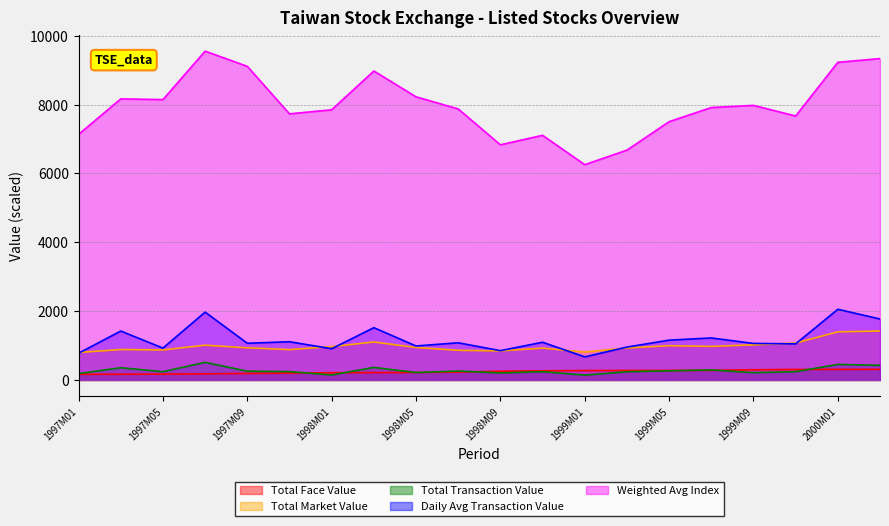

True or false: Daily Avg Transaction Value has a value of 670.9 at 1999M01.

True